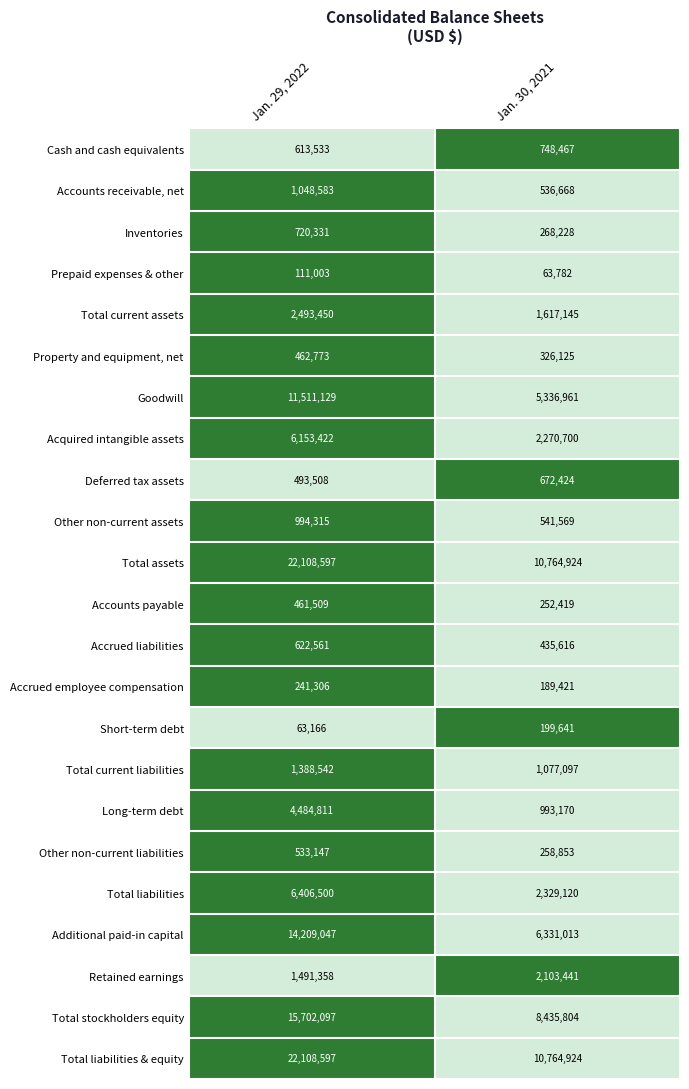

What is the difference between the highest and lowest values at Jan. 29, 2022?

22045431